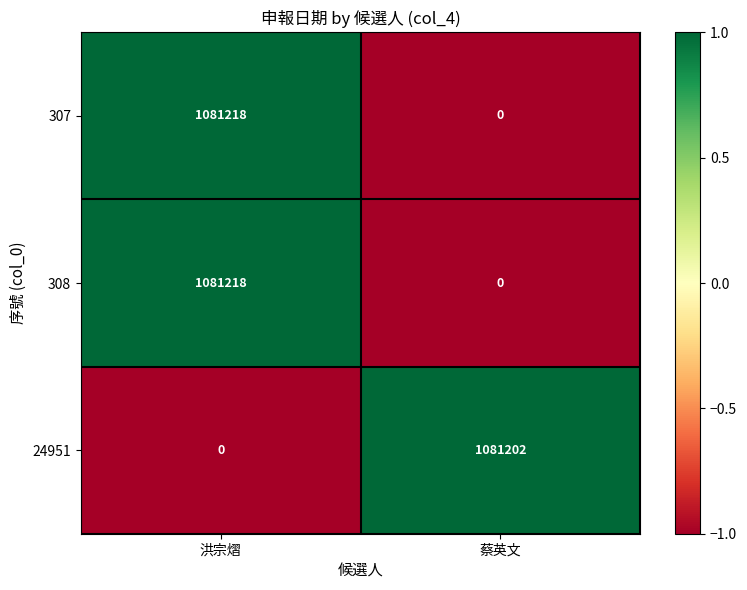

What is the spread (max minus min) of values at 洪宗熠?

1081218